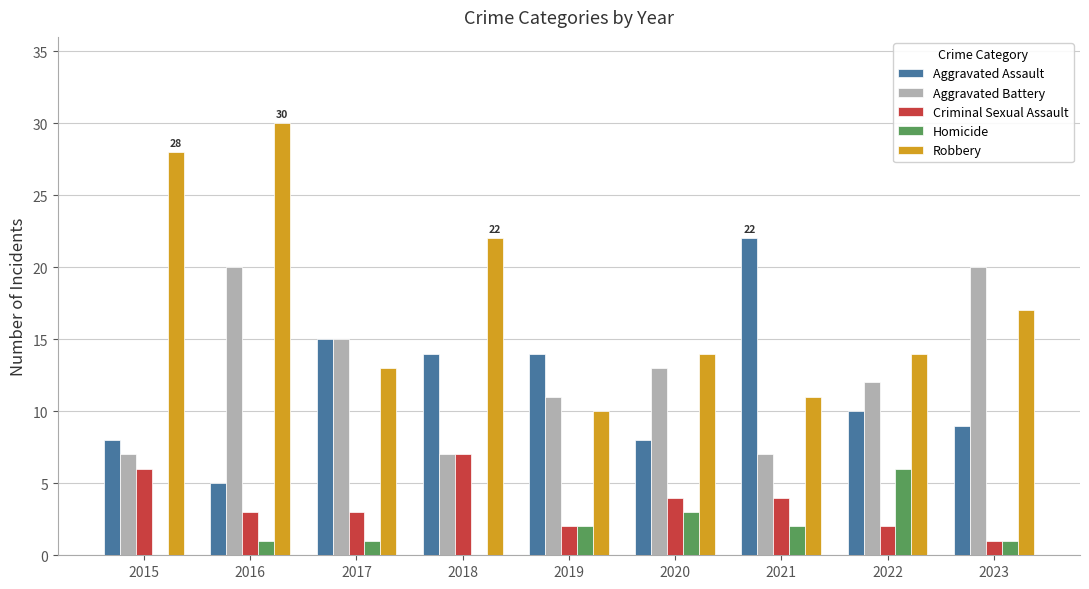

What is the sum of all Aggravated Assault values?

105